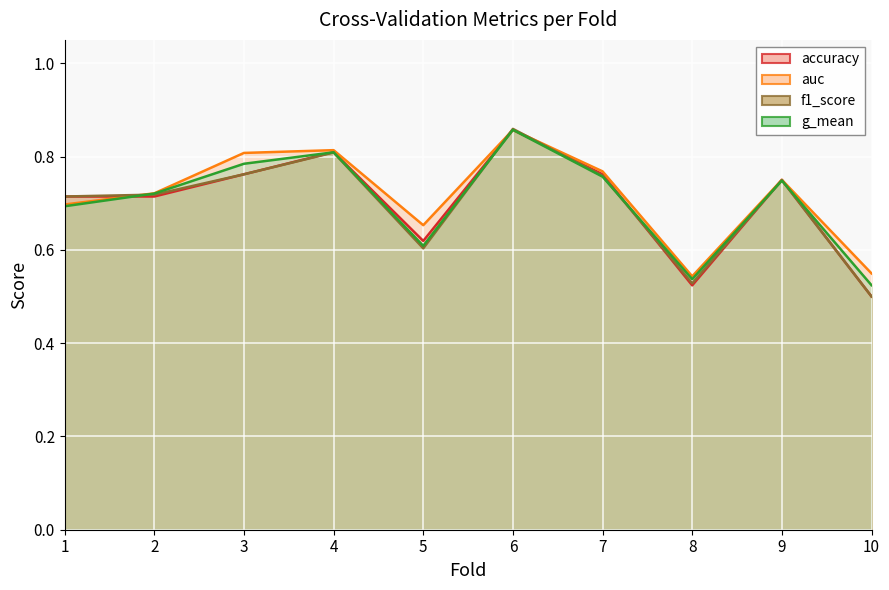

Is the value of g_mean at 1 greater than the value of f1_score at 5?

Yes